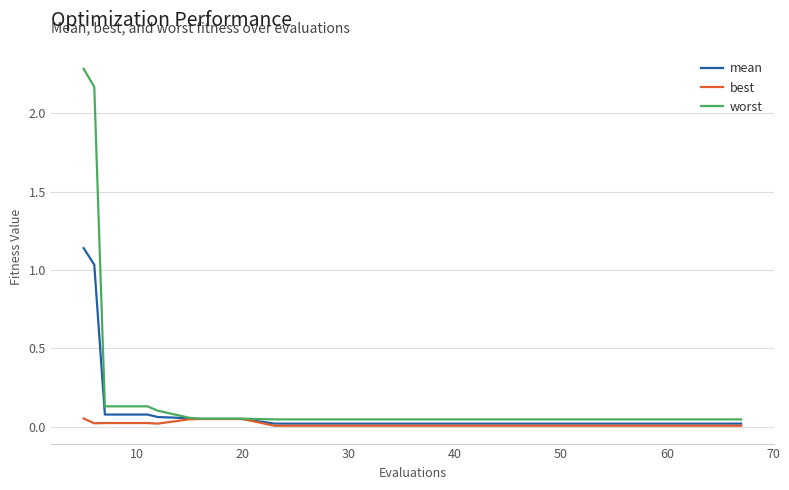

What is the maximum value shown in the chart?

2.3